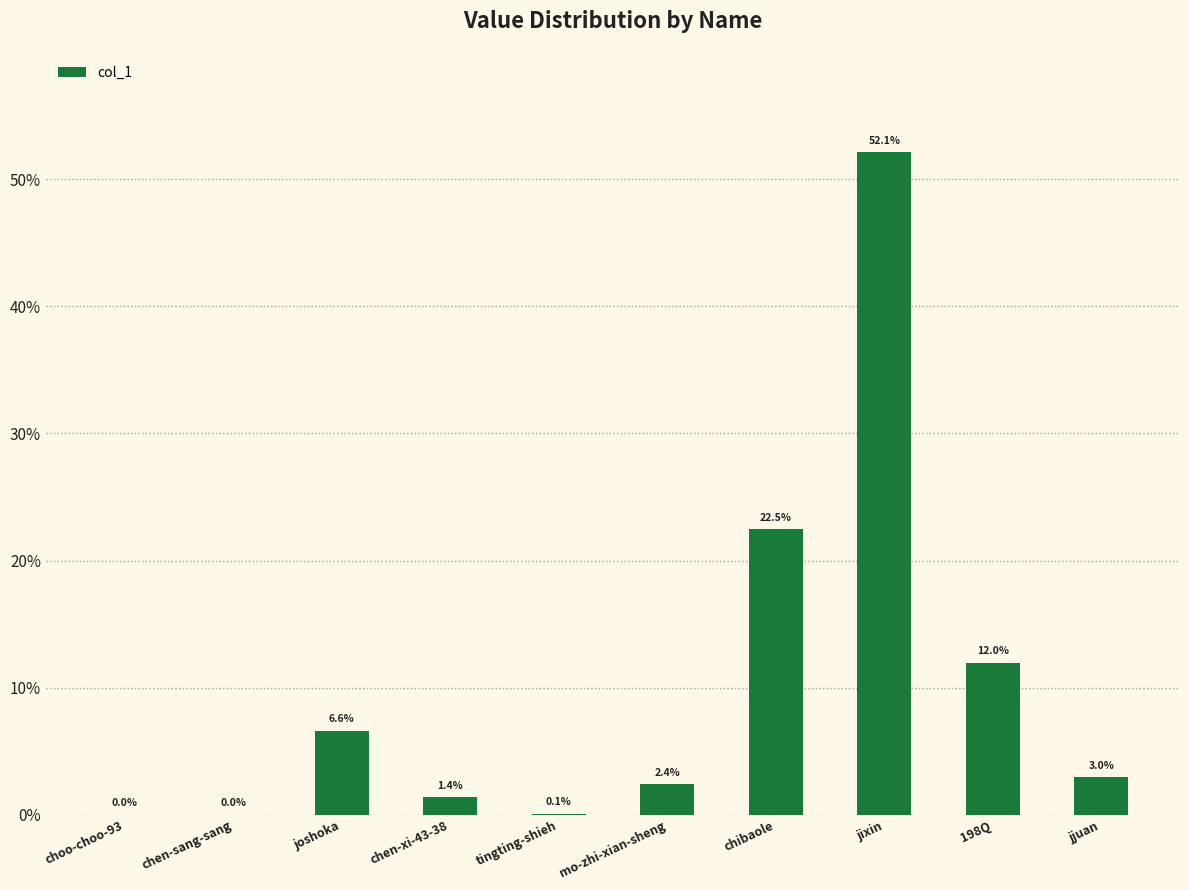

What is the label of the 9th bar from the left?

198Q